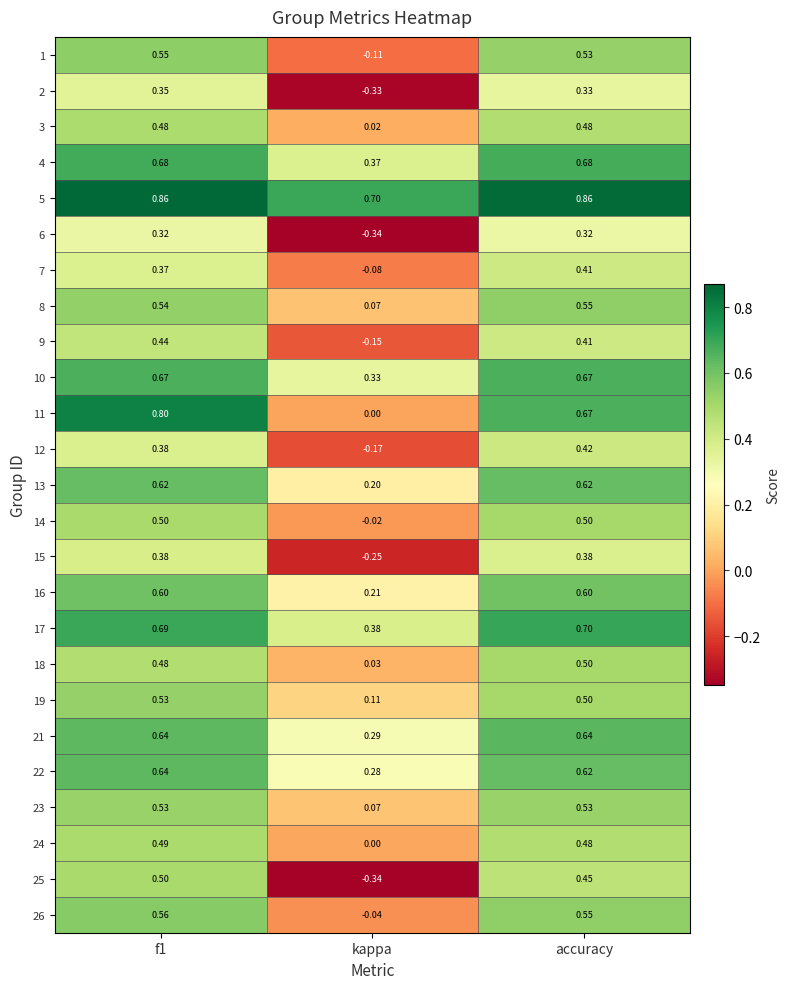

Is the value of 14 at accuracy greater than the value of 1 at accuracy?

No